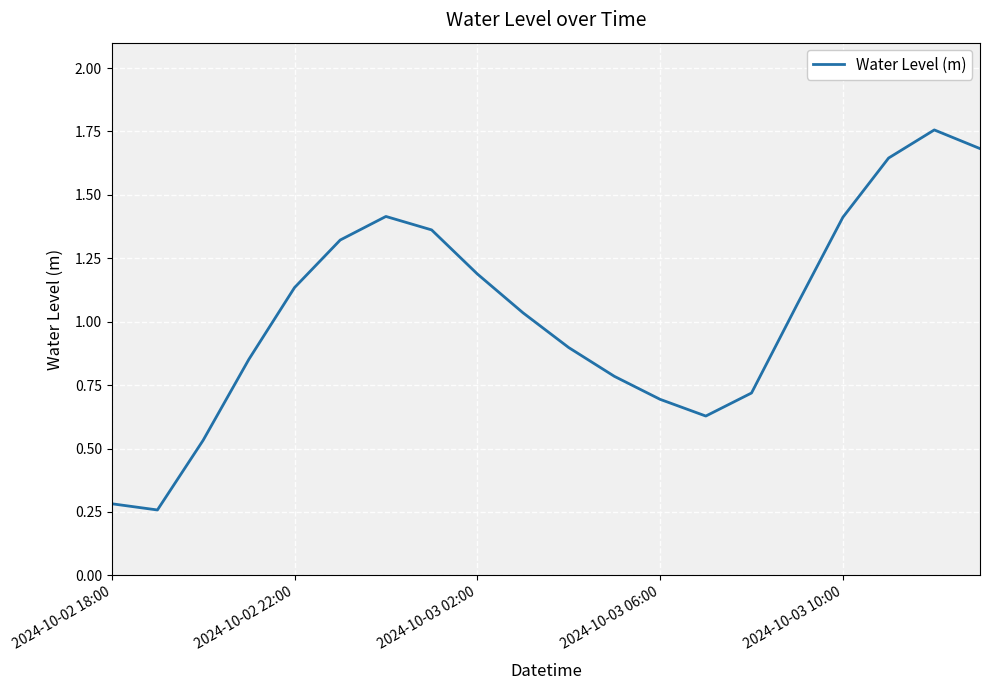

How many interior local peaks (higher than both neighbors) does the data have?

2